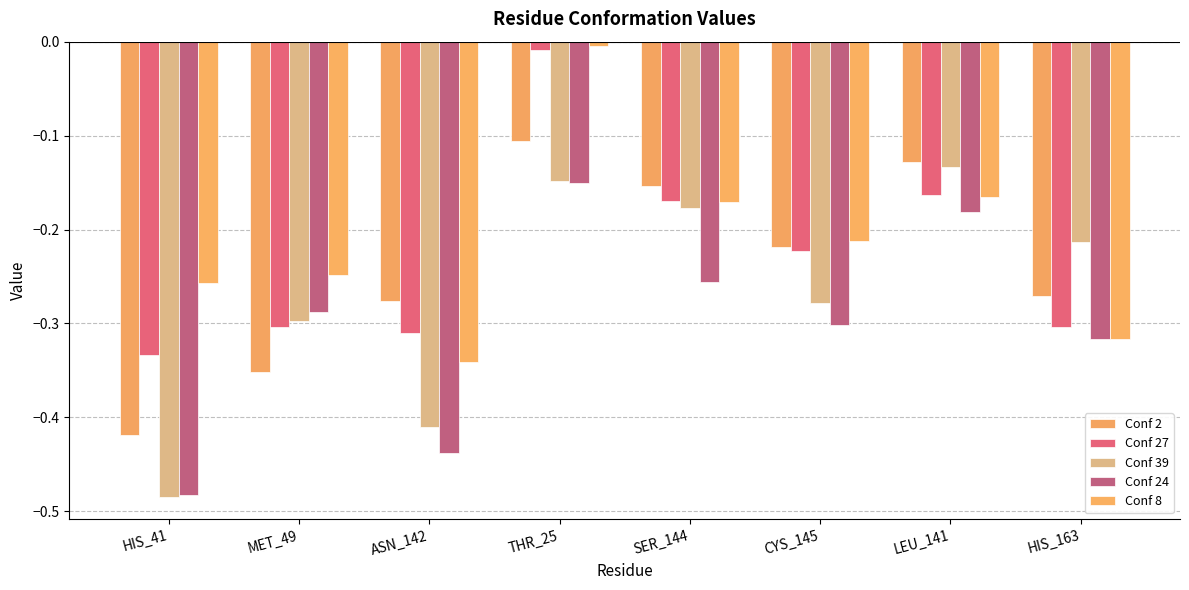

Which series changed the most between SER_144 and CYS_145?

Conf 39